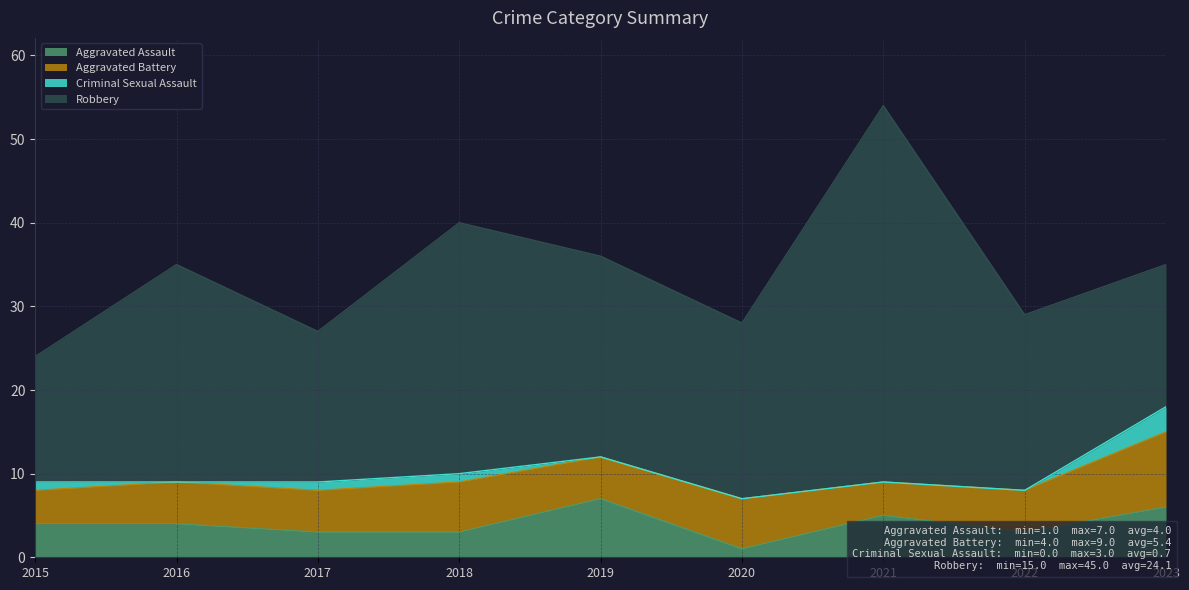

True or false: Aggravated Battery and Robbery intersect in this chart.

False